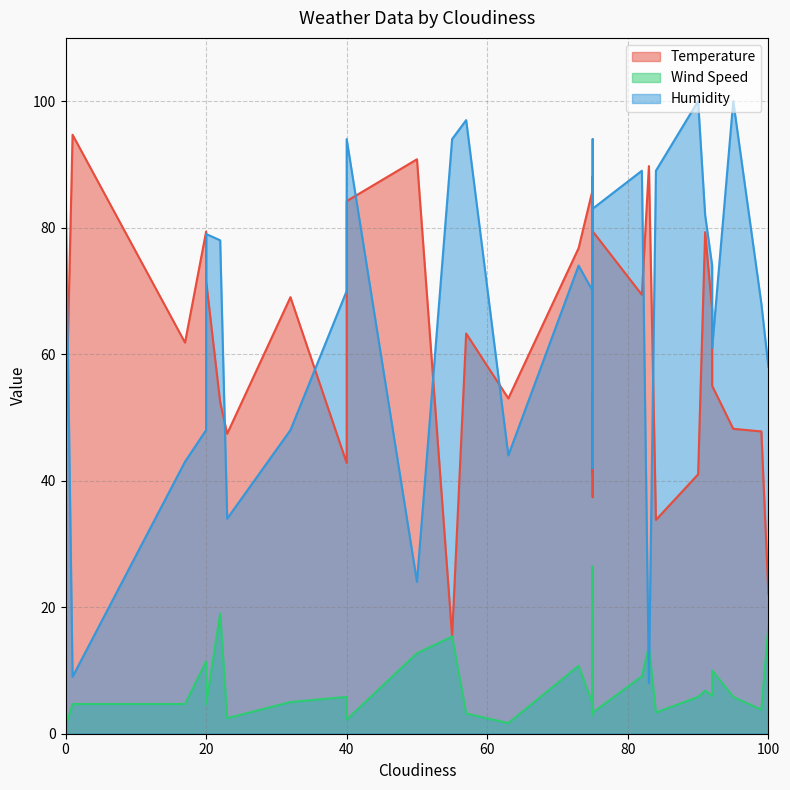

True or false: Wind Speed and Temperature cross at least once.

False